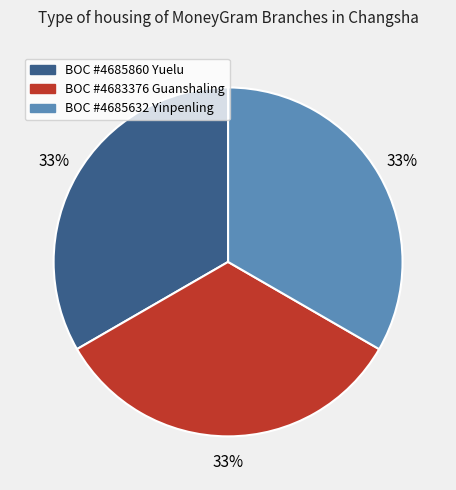

Is the sum of BOC #4683376 Guanshaling and BOC #4685860 Yuelu greater than half?

Yes